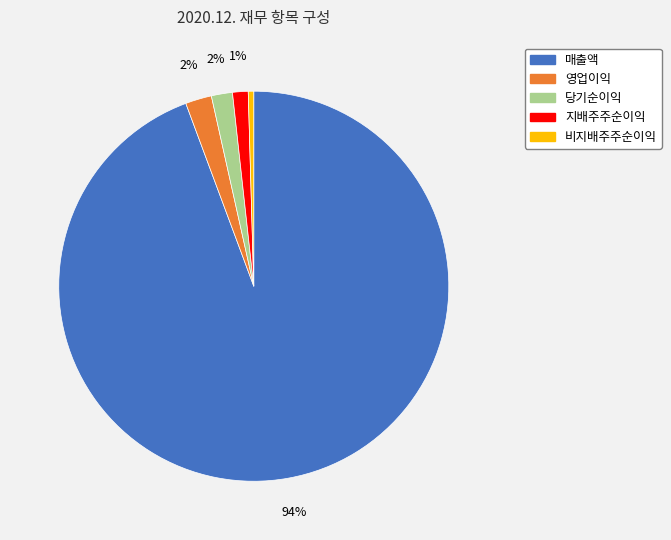

Which slice is the smallest?

비지배주주순이익